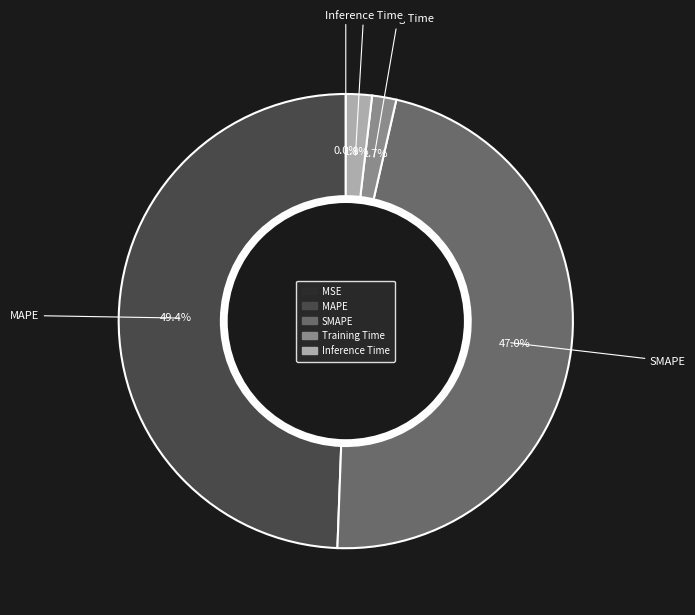

Is there any slice that represents more than half of the pie?

No